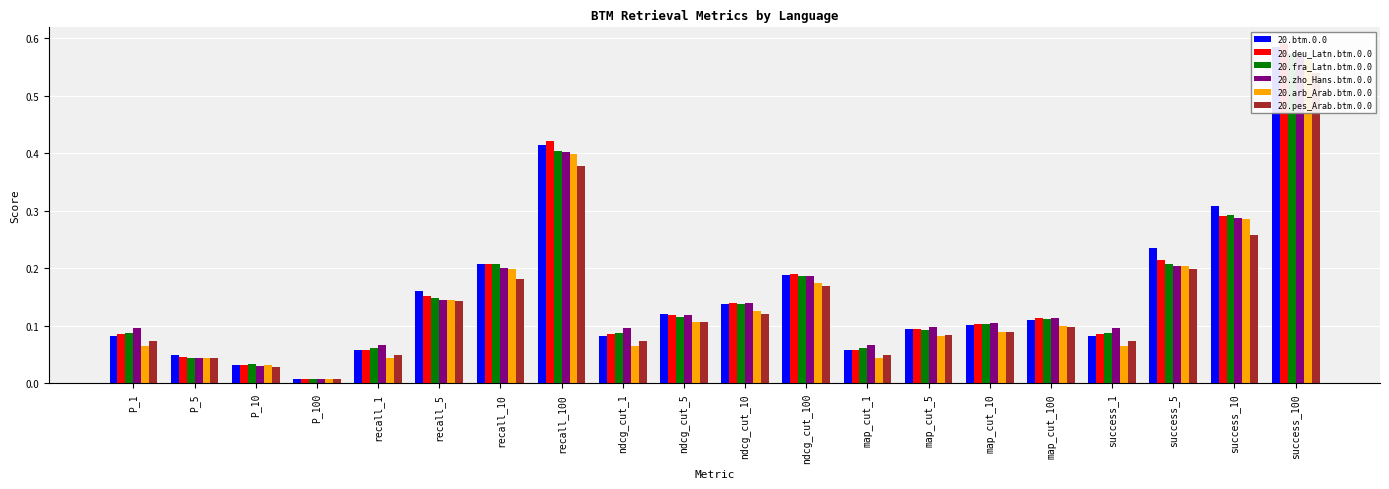

Reading left to right, extract all data points from this chart.

20.btm.0.0: 0.1	0.0	0.0	0.0	0.1	0.2	0.2	0.4	0.1	0.1	0.1	0.2	0.1	0.1	0.1	0.1	0.1	0.2	0.3	0.6
20.deu_Latn.btm.0.0: 0.1	0.0	0.0	0.0	0.1	0.2	0.2	0.4	0.1	0.1	0.1	0.2	0.1	0.1	0.1	0.1	0.1	0.2	0.3	0.6
20.fra_Latn.btm.0.0: 0.1	0.0	0.0	0.0	0.1	0.1	0.2	0.4	0.1	0.1	0.1	0.2	0.1	0.1	0.1	0.1	0.1	0.2	0.3	0.6
20.zho_Hans.btm.0.0: 0.1	0.0	0.0	0.0	0.1	0.1	0.2	0.4	0.1	0.1	0.1	0.2	0.1	0.1	0.1	0.1	0.1	0.2	0.3	0.6
20.arb_Arab.btm.0.0: 0.1	0.0	0.0	0.0	0.0	0.1	0.2	0.4	0.1	0.1	0.1	0.2	0.0	0.1	0.1	0.1	0.1	0.2	0.3	0.6
20.pes_Arab.btm.0.0: 0.1	0.0	0.0	0.0	0.0	0.1	0.2	0.4	0.1	0.1	0.1	0.2	0.0	0.1	0.1	0.1	0.1	0.2	0.3	0.5